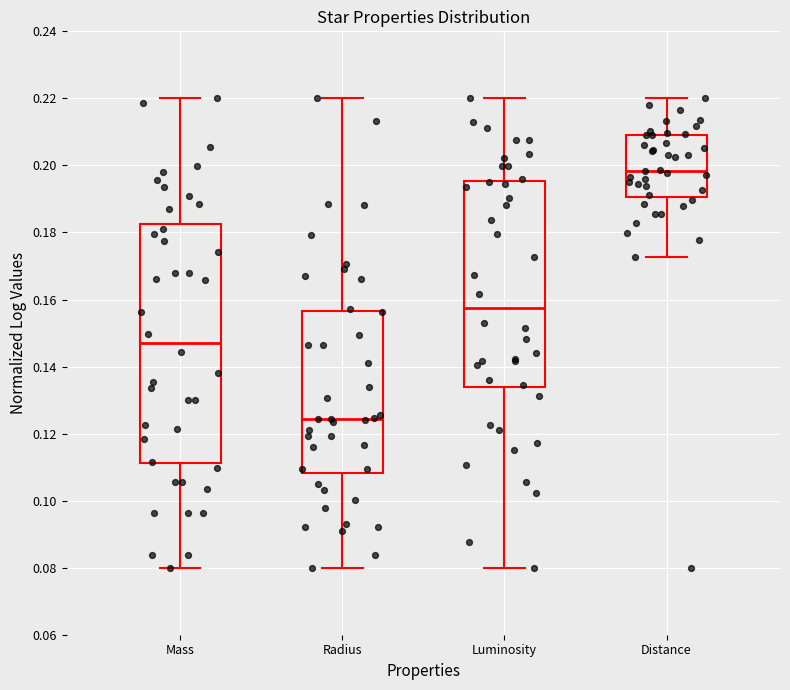

Which box's median line is the lowest?

Radius